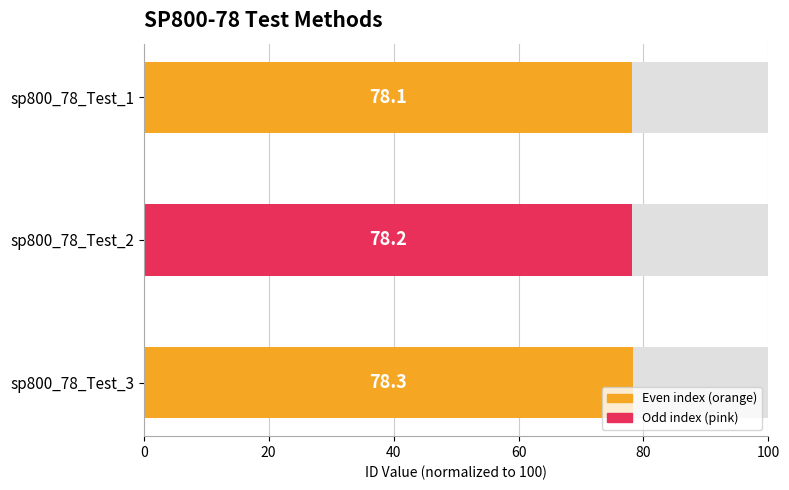

Approximately how many times larger is the value at sp800_78_Test_1 compared to sp800_78_Test_3?

1.0